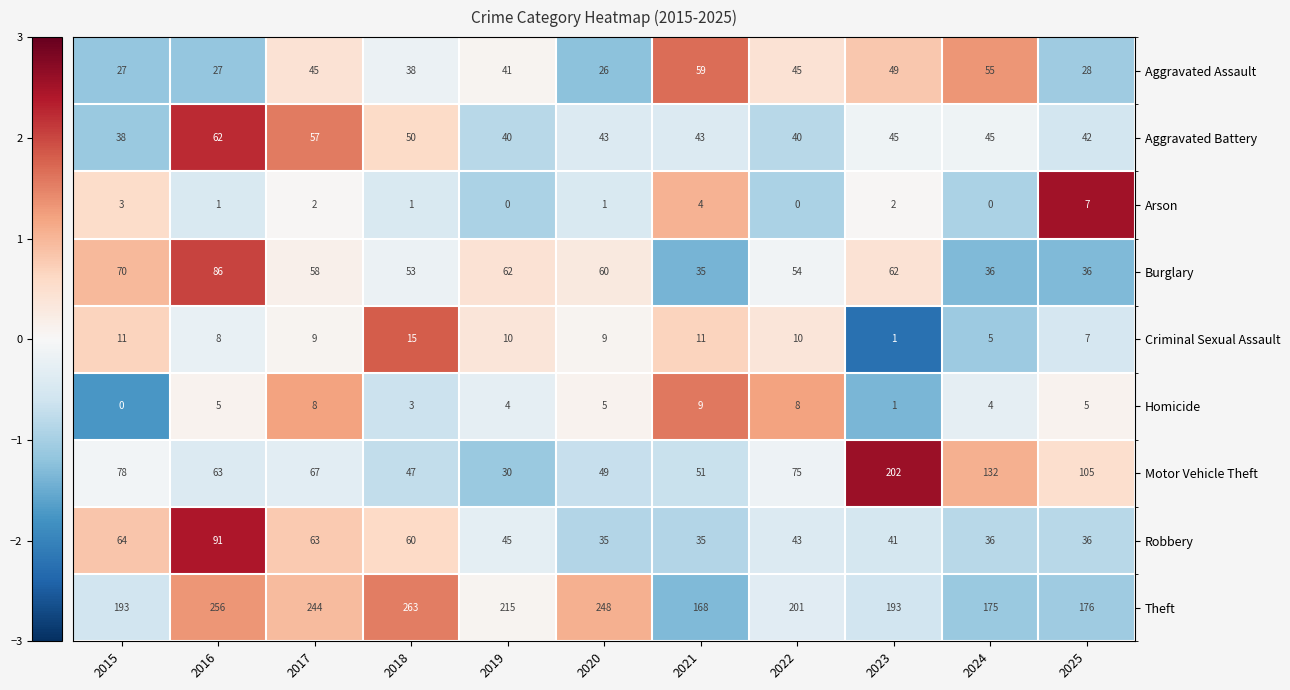

Rank the series at 2019 from lowest to highest value.

Arson, Homicide, Criminal Sexual Assault, Motor Vehicle Theft, Aggravated Battery, Aggravated Assault, Robbery, Burglary, Theft